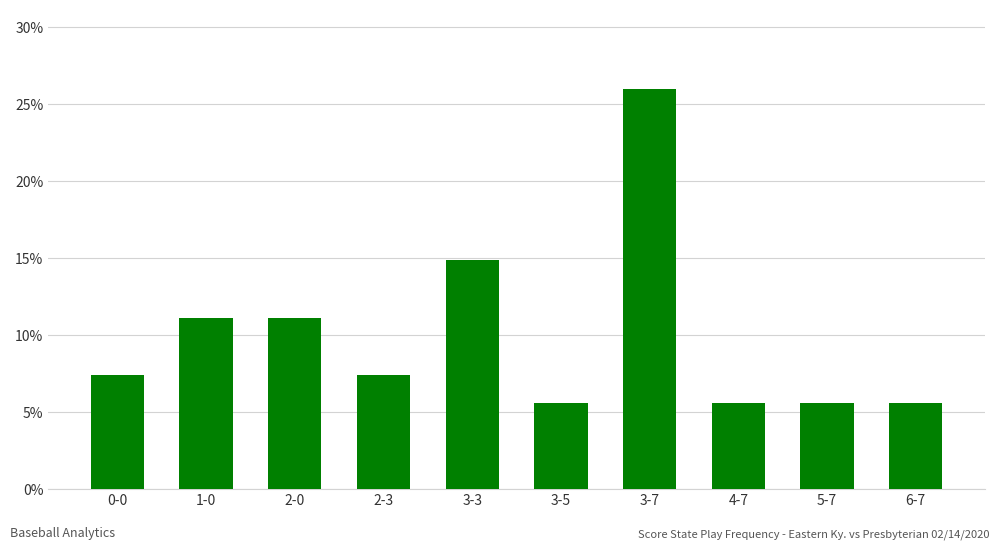

What is the smallest value displayed?

5.6